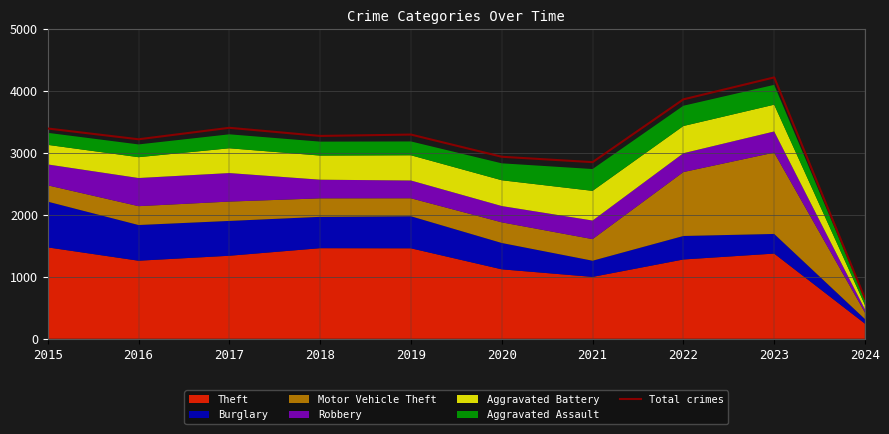

List the labels in order of value, largest first.

2023, 2022, 2017, 2015, 2019, 2018, 2016, 2020, 2021, 2024